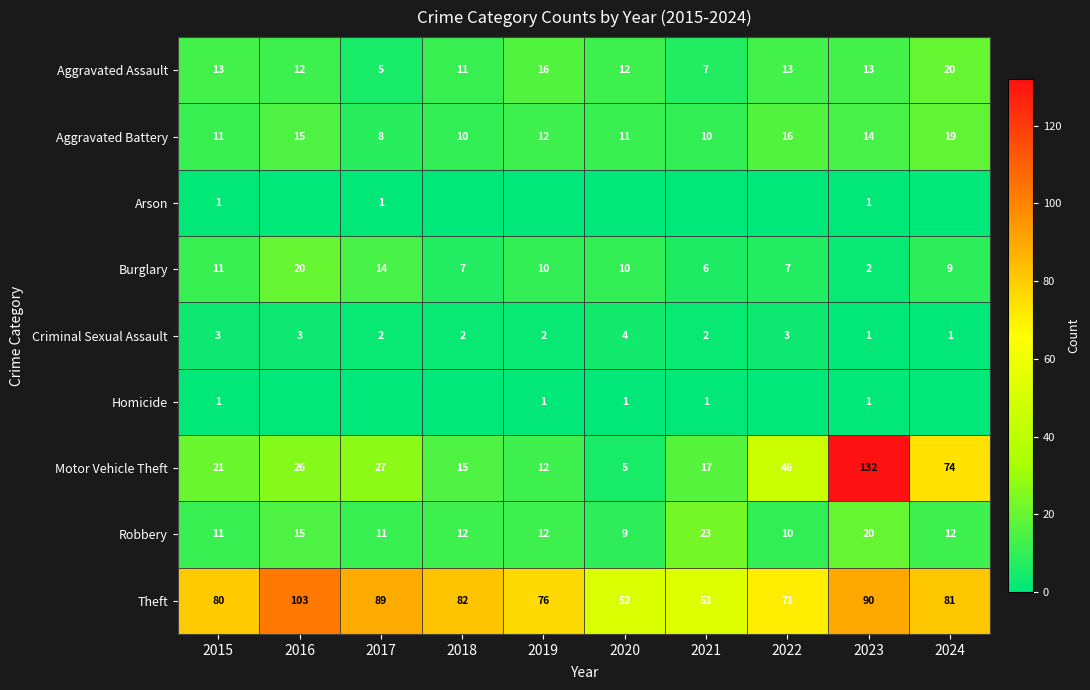

At which category is the sum across all series the highest?

2023